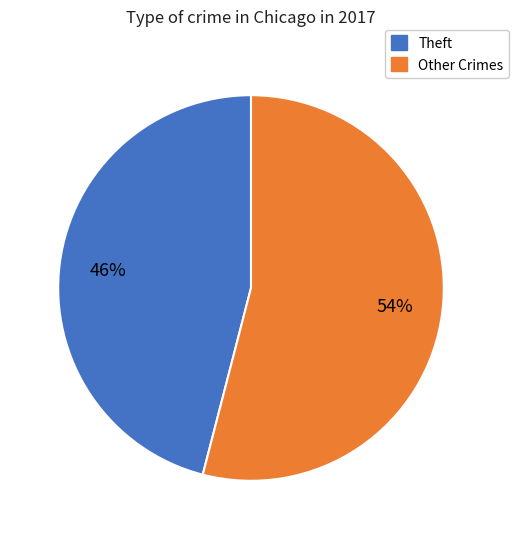

To the nearest percent, what is the average slice percentage?

50%